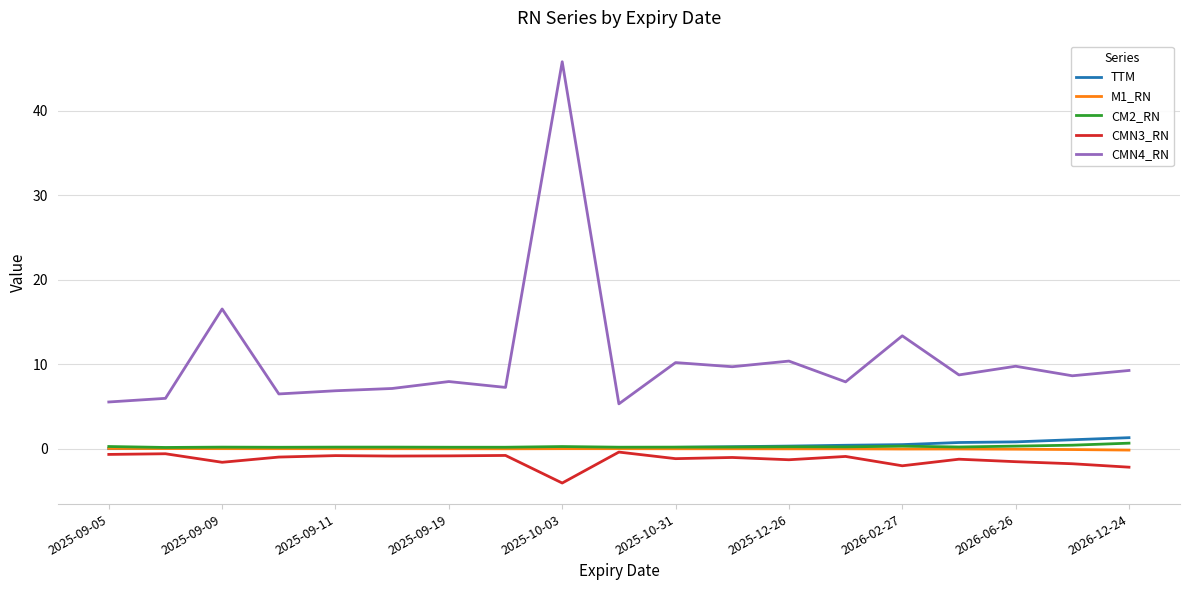

What is the maximum value for TTM?

1.3